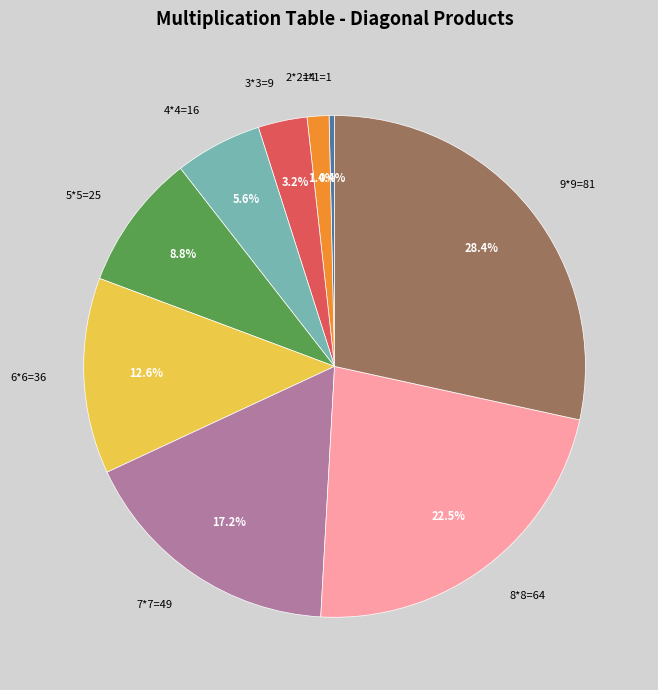

The 3*3=9 slice represents 13% of the pie. True or false?

False